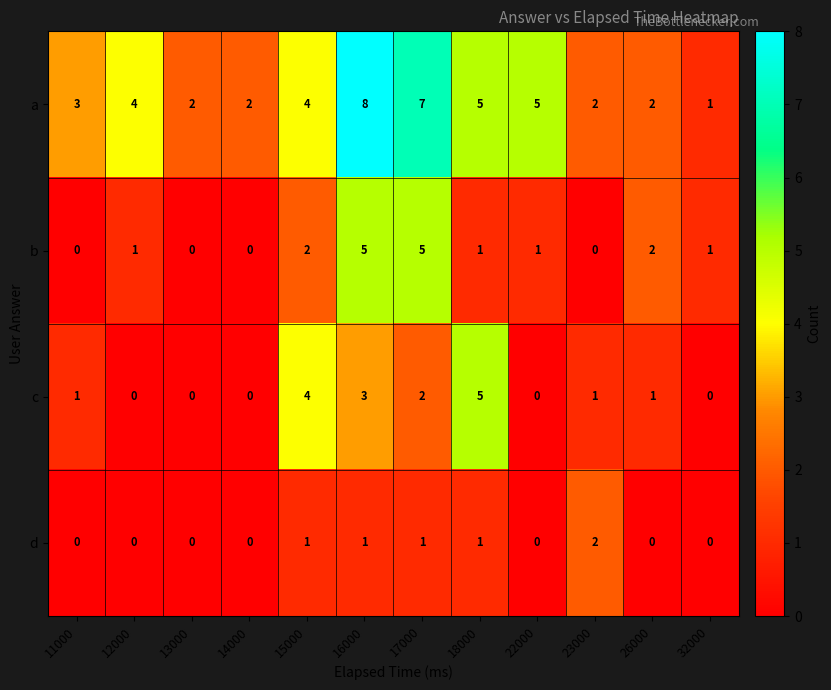

What is the sum of all c values?

17